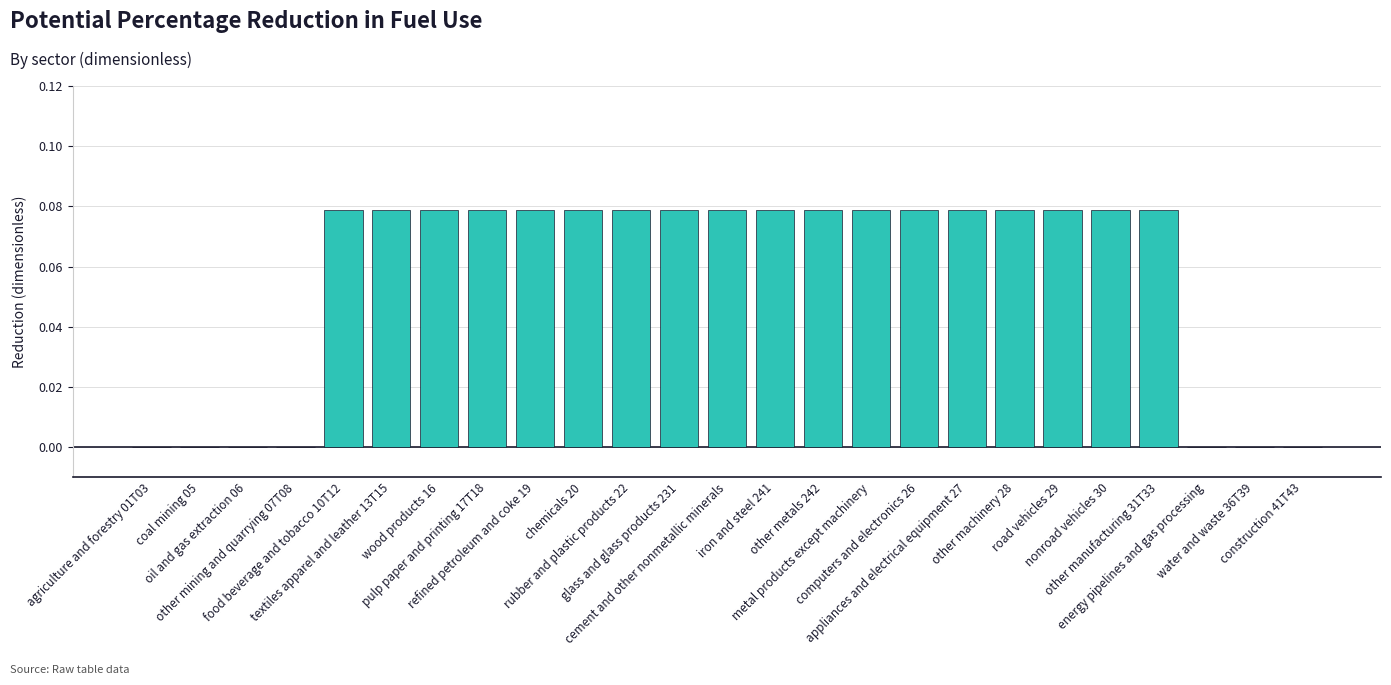

What is the sum of all values?

1.4